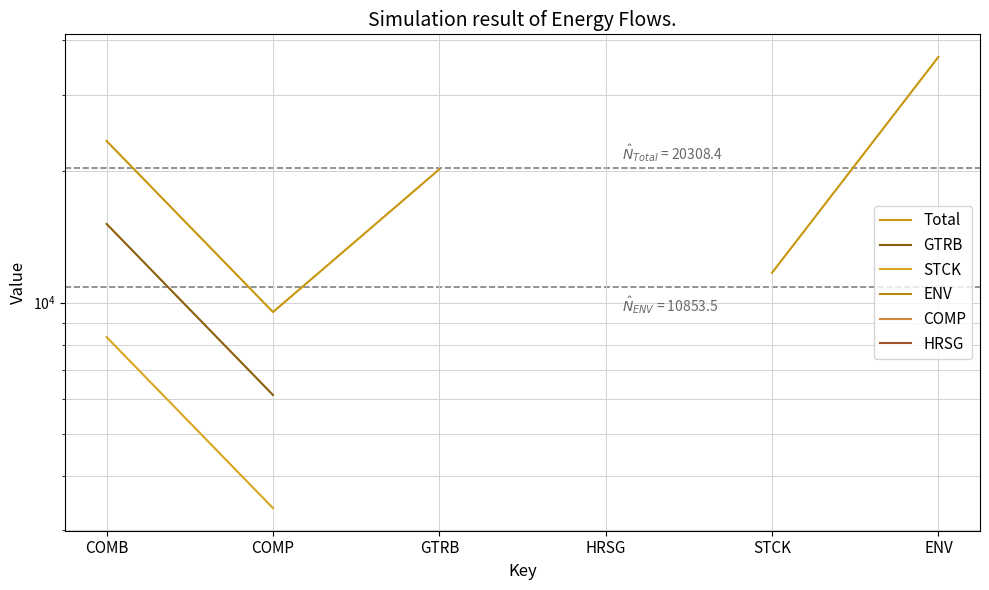

At which label does GTRB reach its minimum?

COMP